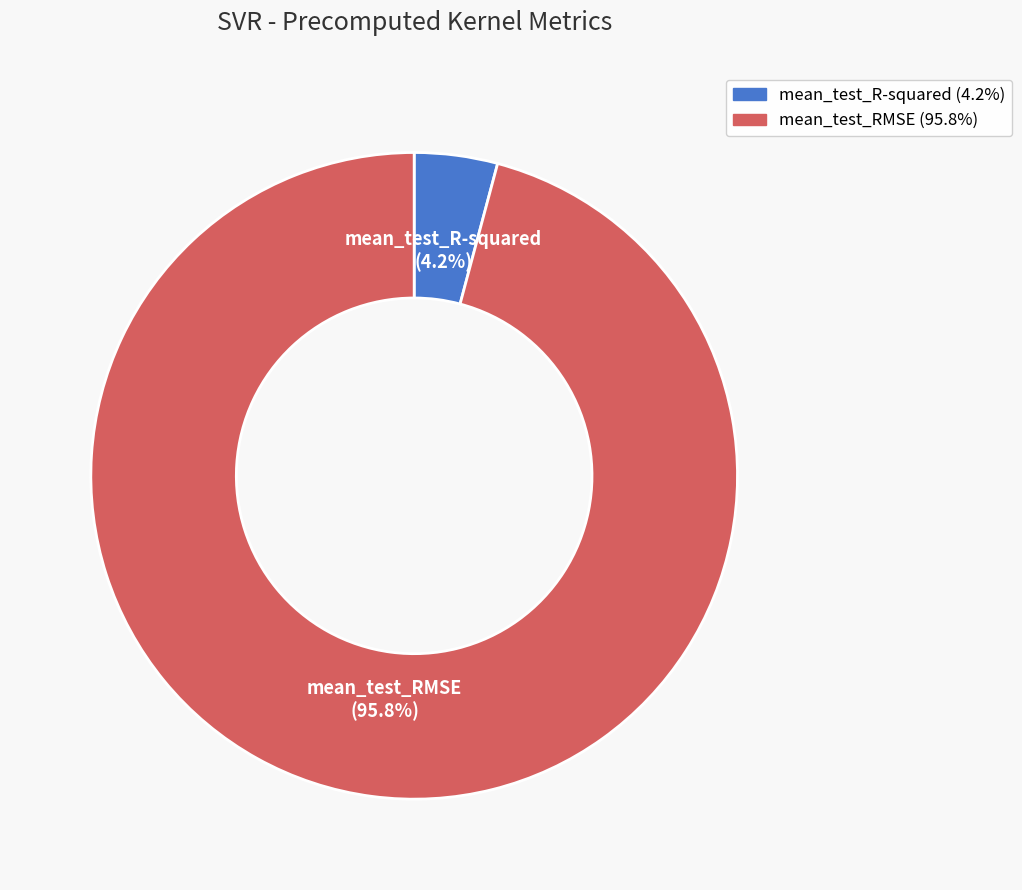

To the nearest percent, what is the difference between the largest and smallest slice percentages?

92%